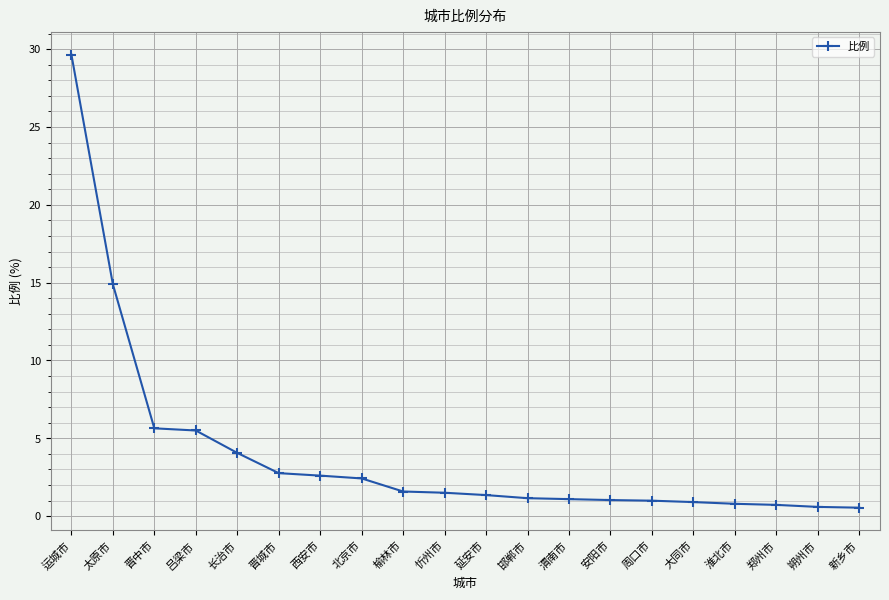

What is the label of the 15th point from the left?

周口市